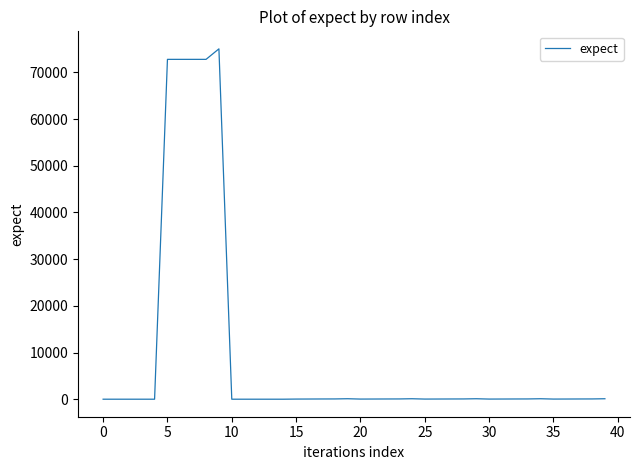

What is the greatest value displayed?

75025.0